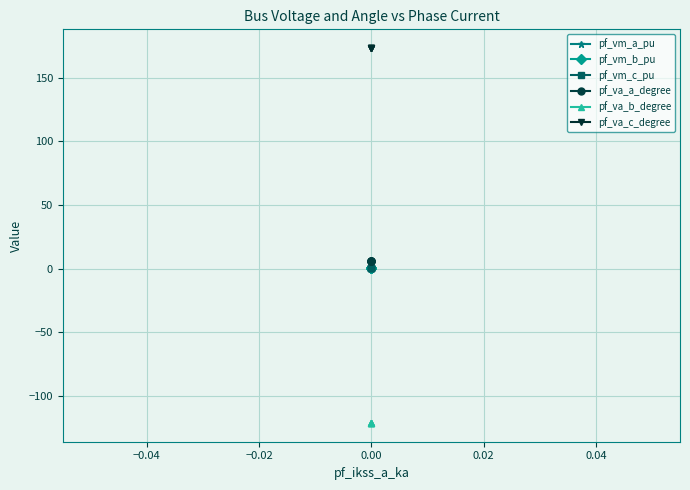

Between 0.00 and 0.02, which series saw the biggest shift?

pf_va_b_degree